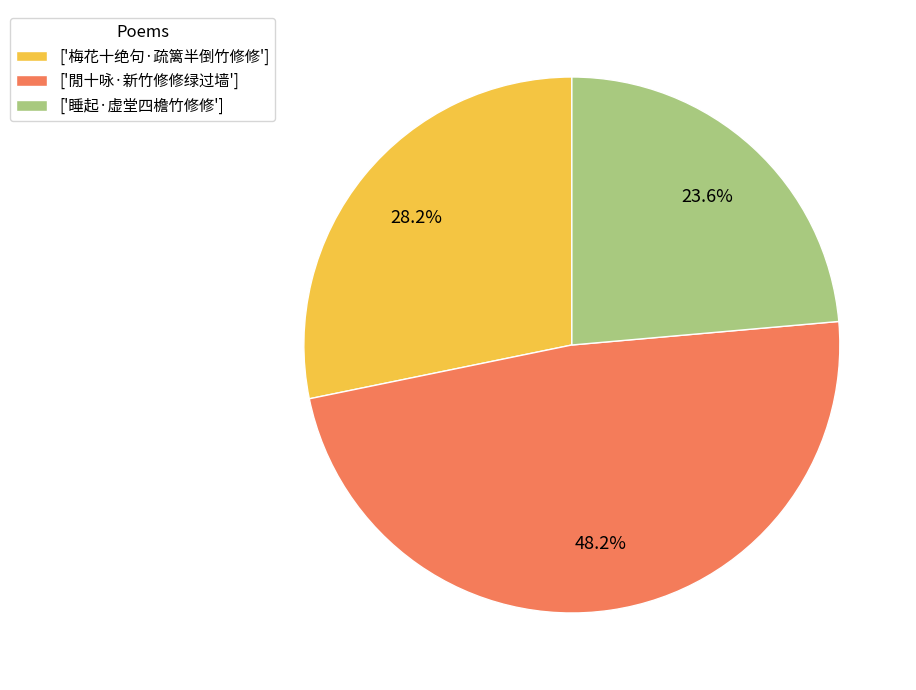

Which category has the smallest portion of the pie?

['睡起·虚堂四檐竹修修']